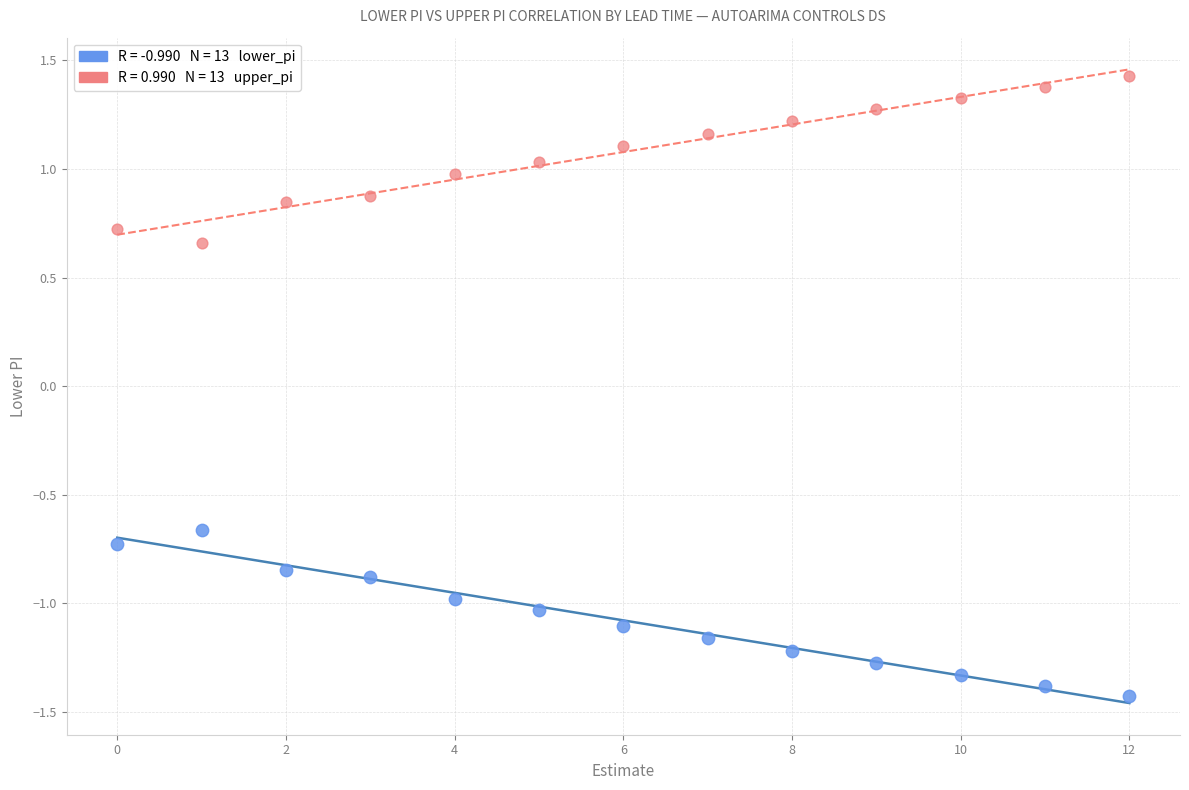

Across all data points, what is the range of Y values (max minus min)?

2.9